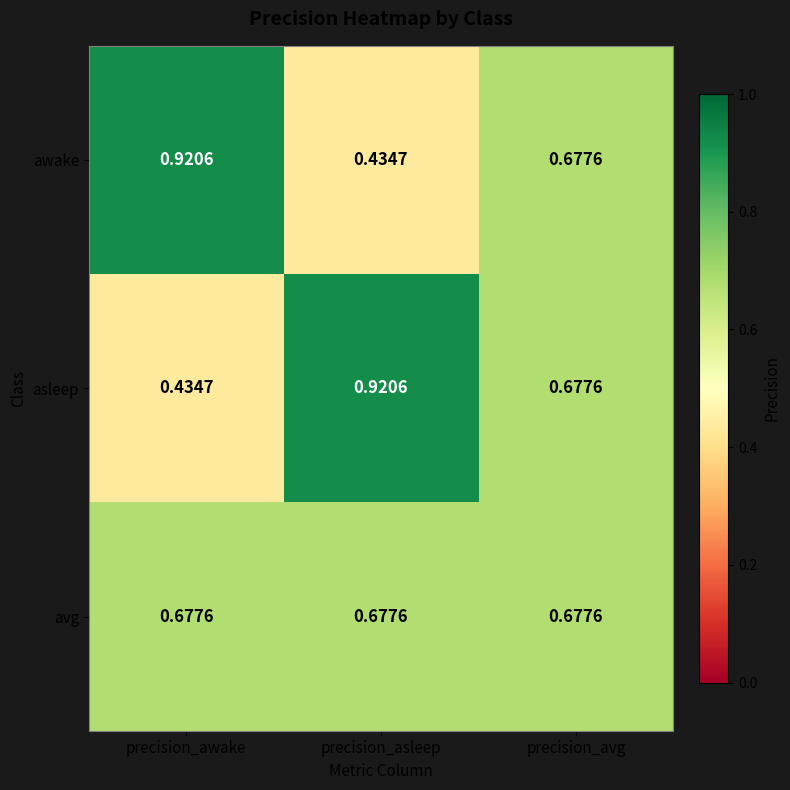

Is the value of awake at precision_awake greater than the value of asleep at precision_awake?

Yes